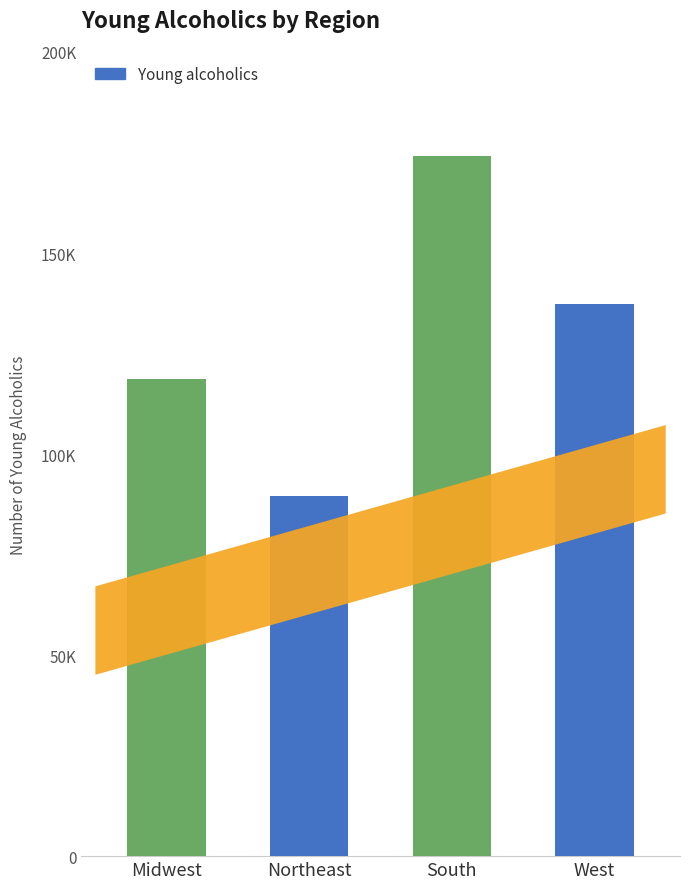

What is the difference between the values at West and South?

36765